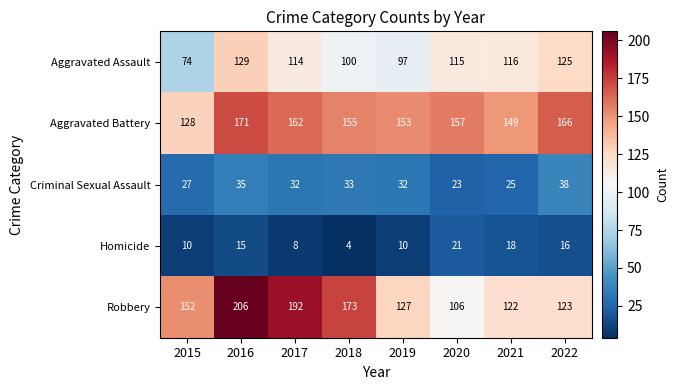

At which category is the sum across all series the highest?

2016